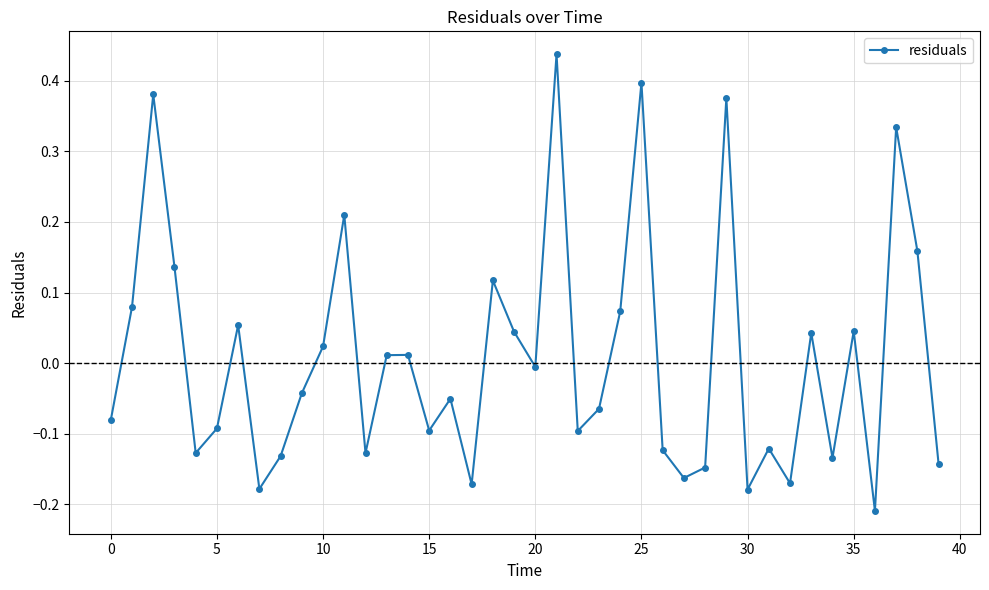

How many interior local valleys (lower than both neighbors) does the data have?

12